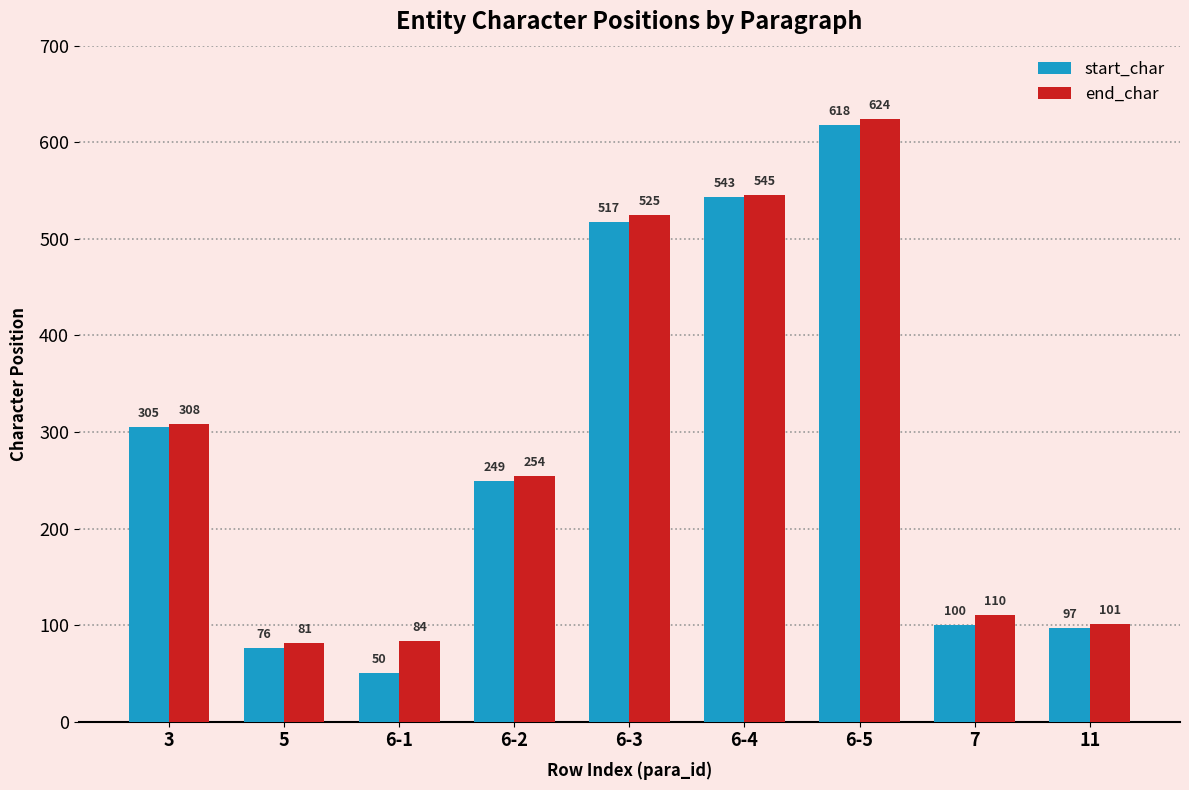

Reading left to right, transcribe all the data shown in this chart.

start_char: 305	76	50	249	517	543	618	100	97
end_char: 308	81	84	254	525	545	624	110	101